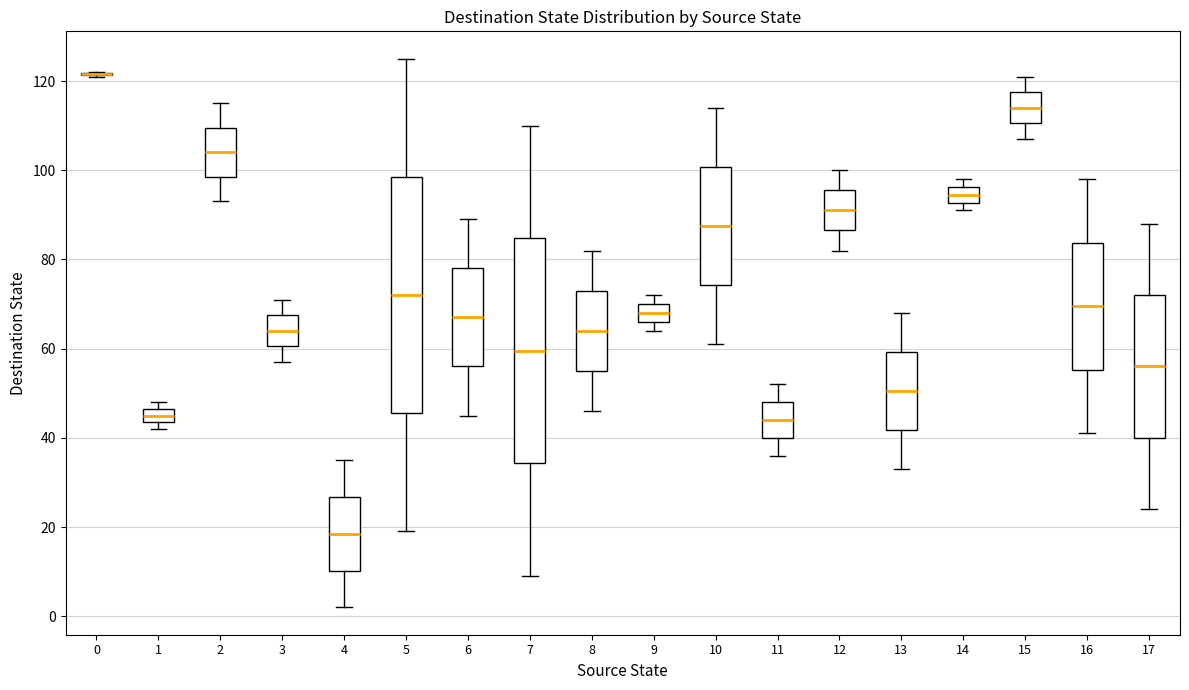

Reading left to right, transcribe this box plot: for each box, give where its median line is, the range the box spans, and where its two whiskers end, as read against the y-axis. The values are not printed on the chart, so give them approximately, as read against the axis.

0: box collapsed to a line at 122, whiskers 122 to 122
1: median 46 (inside the box), box 44 to 46, whiskers 42 to 48
2: median 104, box 98 to 110, whiskers 94 to 116
3: median 64, box 60 to 68, whiskers 58 to 72
4: median 18, box 10 to 26, whiskers 2 to 36
5: median 72, box 46 to 98, whiskers 20 to 126
6: median 68, box 56 to 78, whiskers 46 to 90
7: median 60, box 34 to 84, whiskers 10 to 110
8: median 64, box 56 to 74, whiskers 46 to 82
9: median 68, box 66 to 70, whiskers 64 to 72
10: median 88, box 74 to 100, whiskers 62 to 114
11: median 44, box 40 to 48, whiskers 36 to 52
12: median 92, box 86 to 96, whiskers 82 to 100
13: median 50, box 42 to 60, whiskers 34 to 68
14: median 94, box 92 to 96, whiskers 92 (just below the box's lower edge) to 98
15: median 114, box 110 to 118, whiskers 108 to 122
16: median 70, box 56 to 84, whiskers 42 to 98
17: median 56, box 40 to 72, whiskers 24 to 88